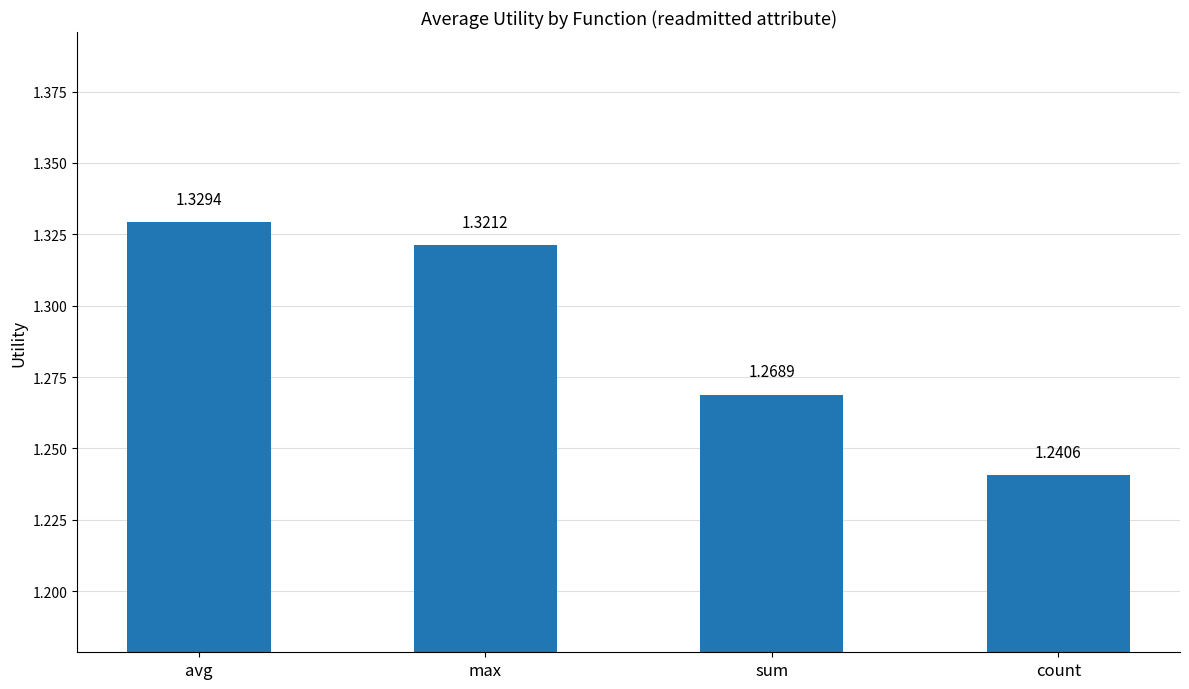

What is the sum of the values at sum and max?

2.6